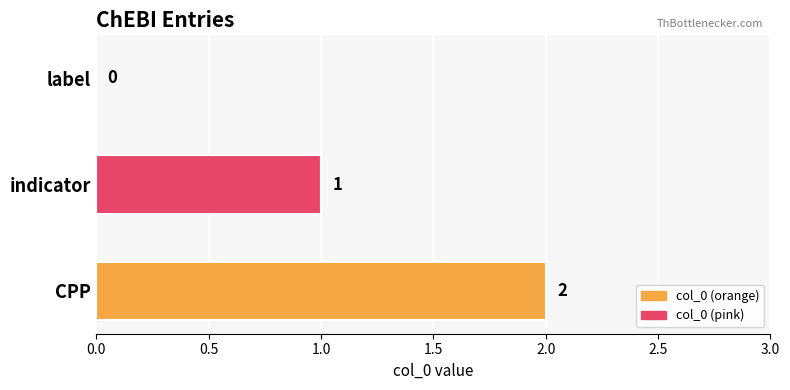

Which category has the highest value across all series?

CPP